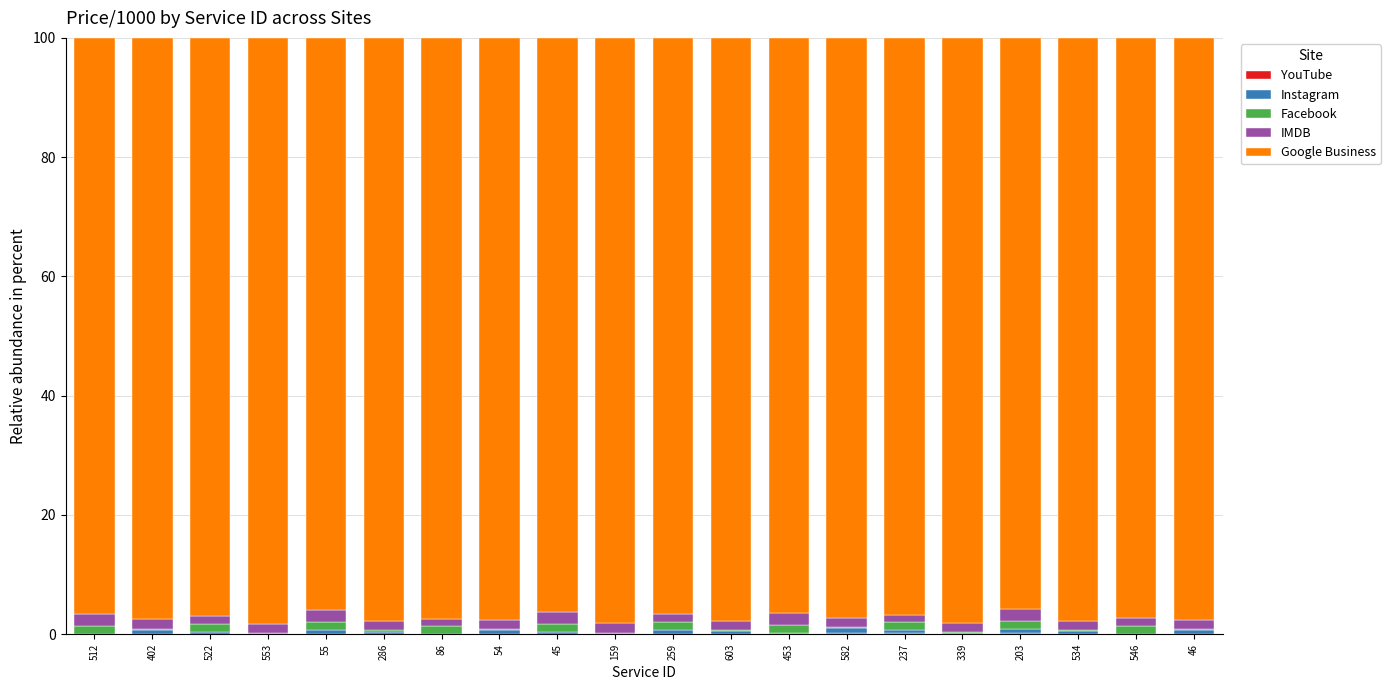

Are the bars horizontal?

No